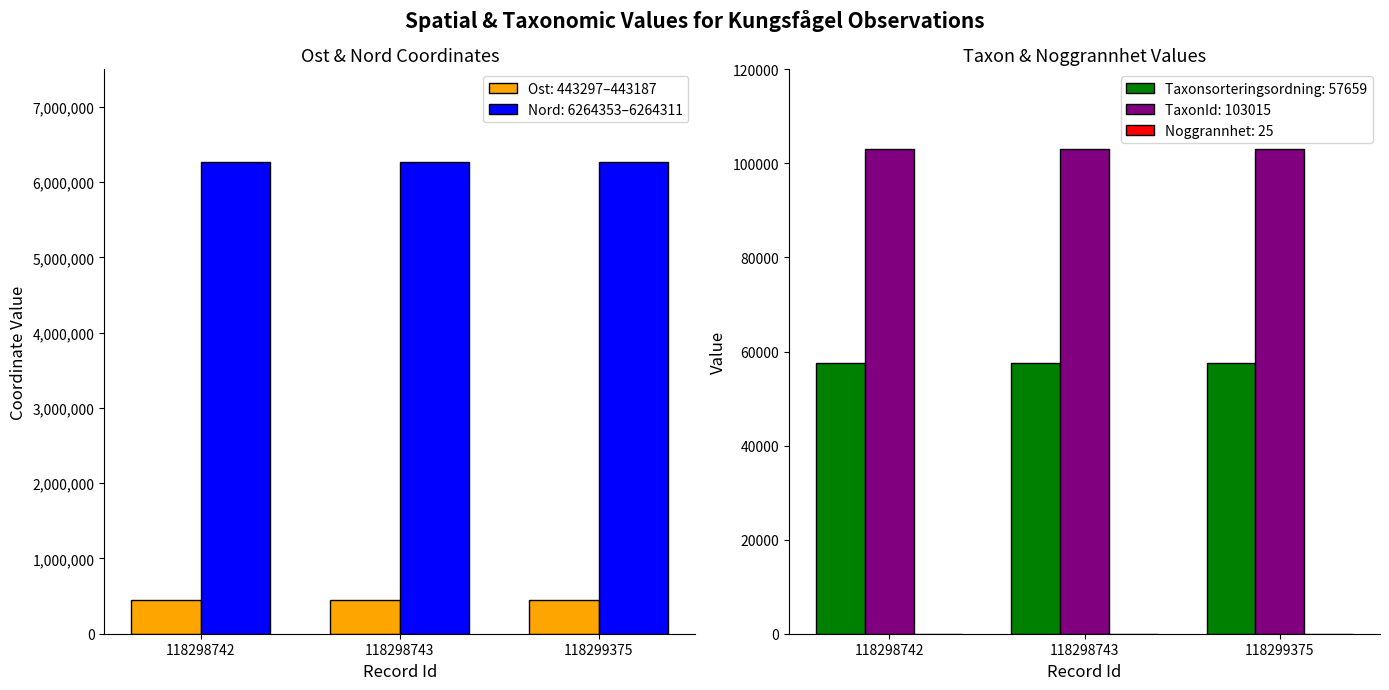

How many data points in Nord are above 6264331?

1